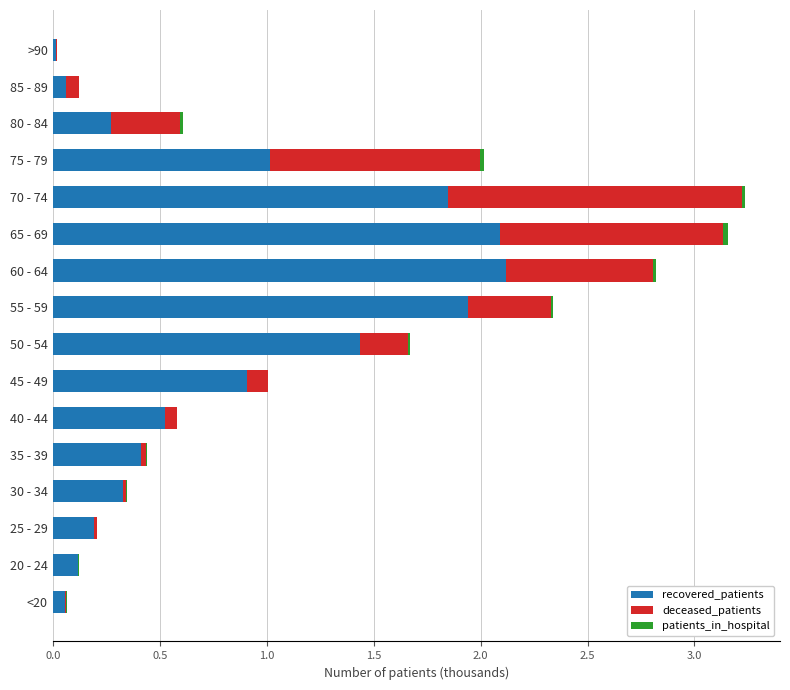

True or false: recovered_patients has a value of 2.1 at 60 - 64.

True